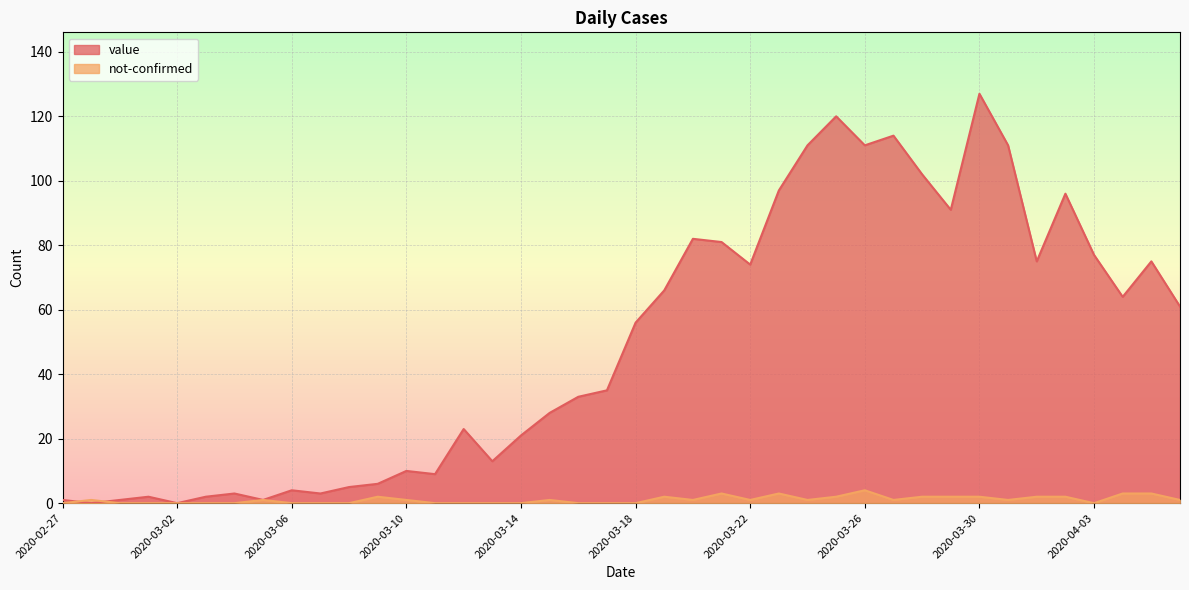

What are all the series names shown in the legend?

value, not-confirmed